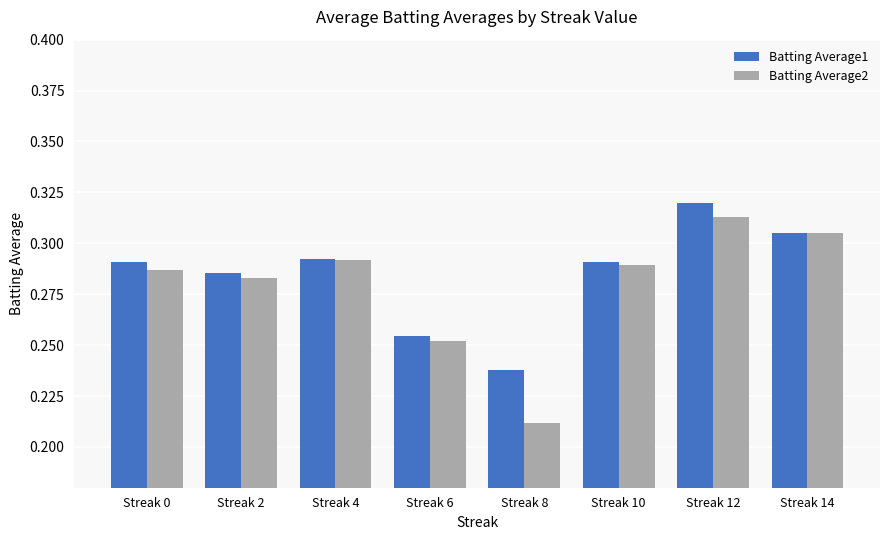

The Batting Average2 series shows 0.1 at Streak 0. True or false?

False